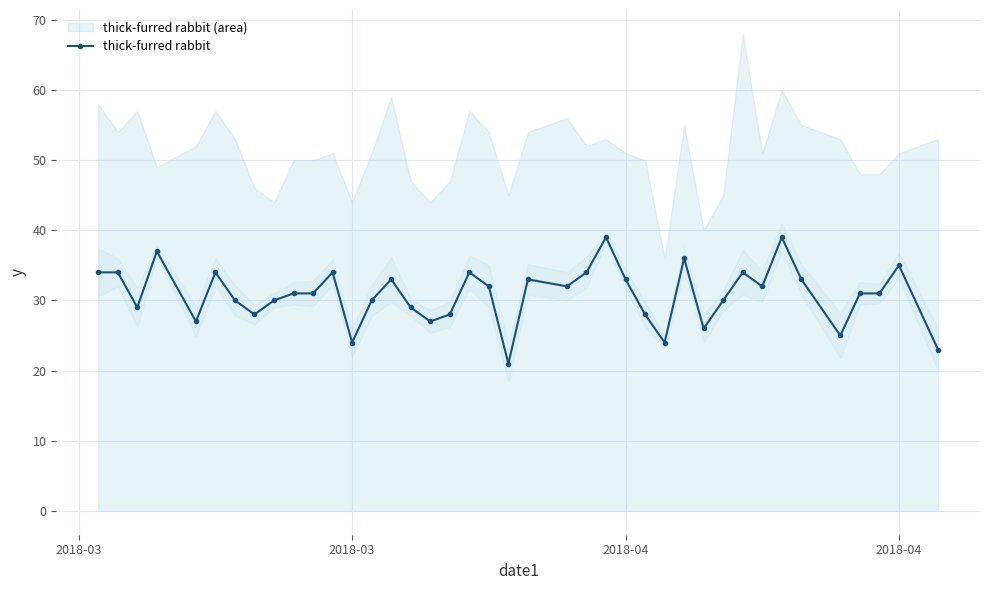

What is the difference between the second highest and minimum values?

18